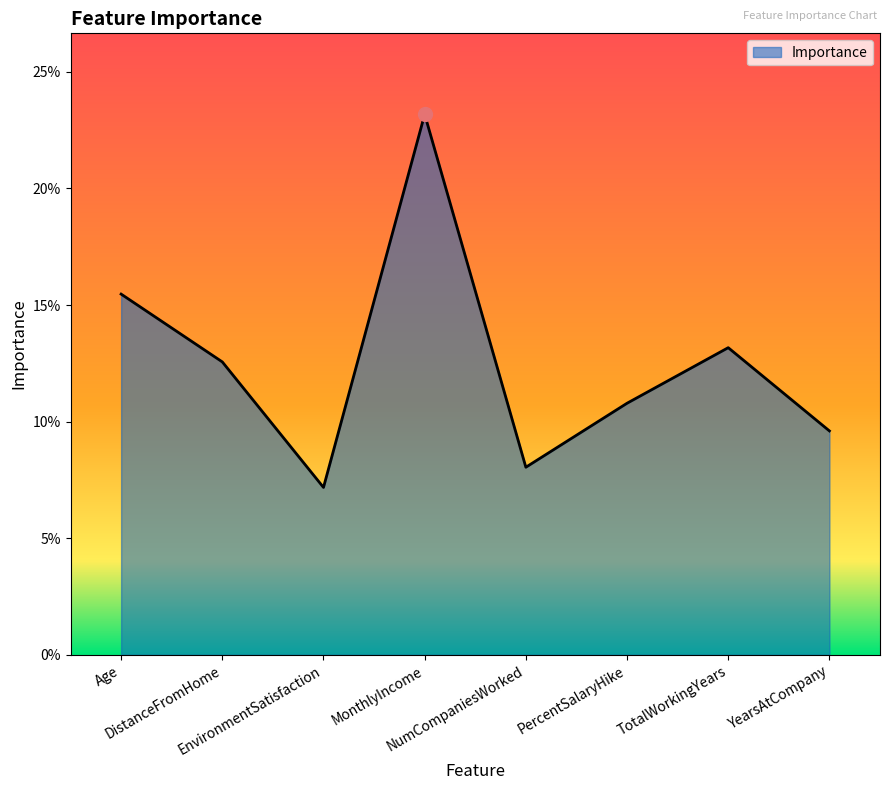

Read the value at Age.

0.2